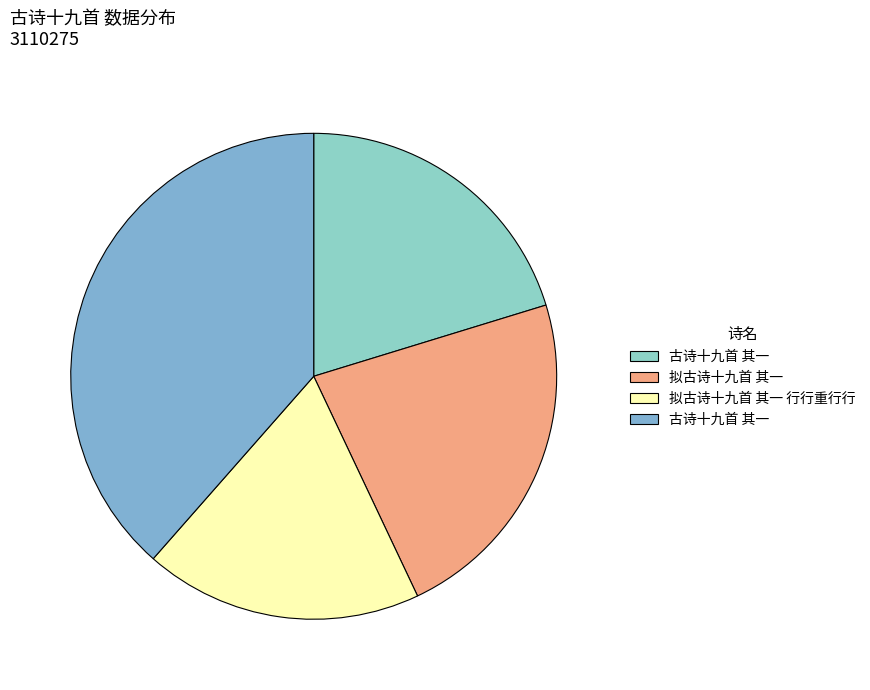

How many segments does this pie chart have?

4